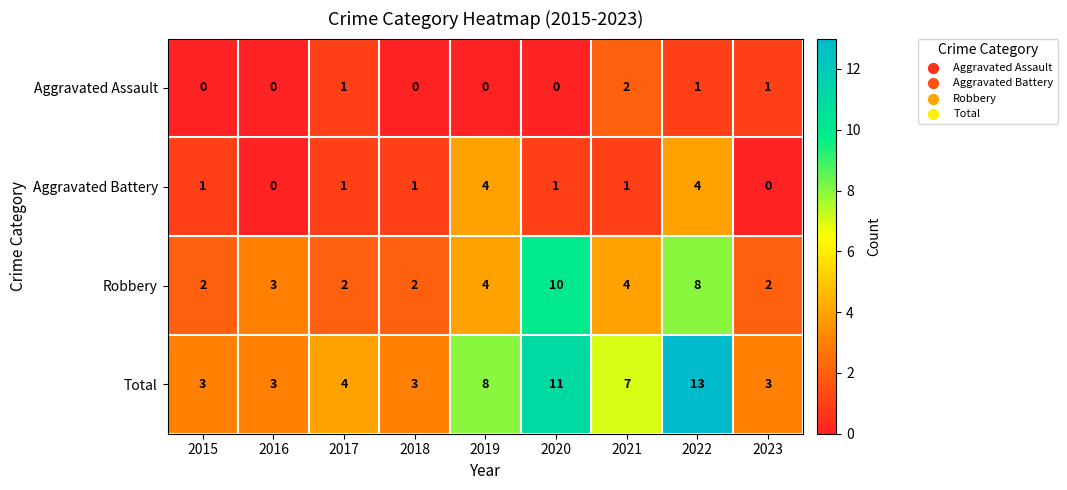

The value of Aggravated Battery at 2021 is 0. True or false?

False